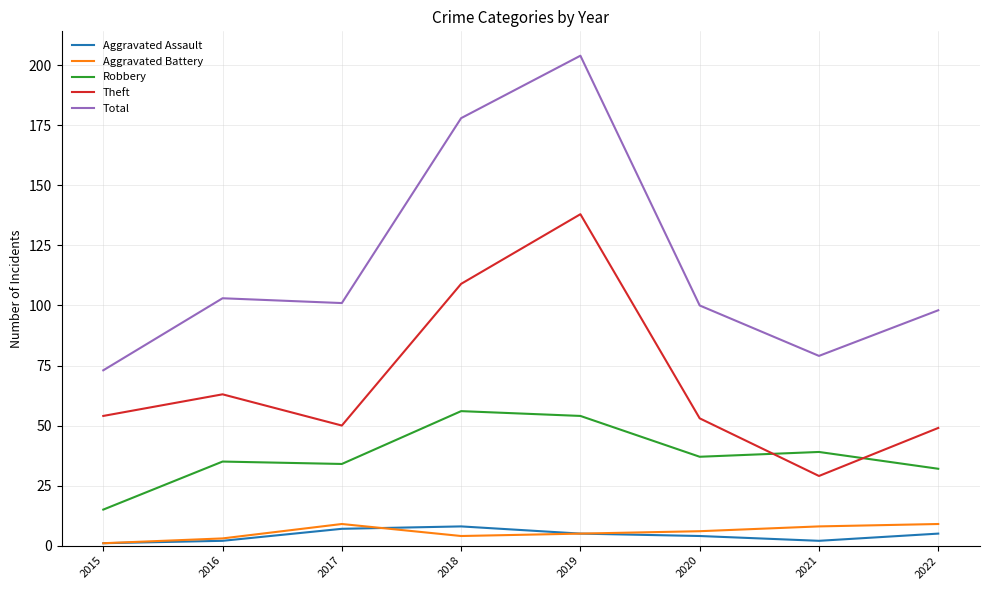

What is the difference between the highest and lowest values at 2015?

72